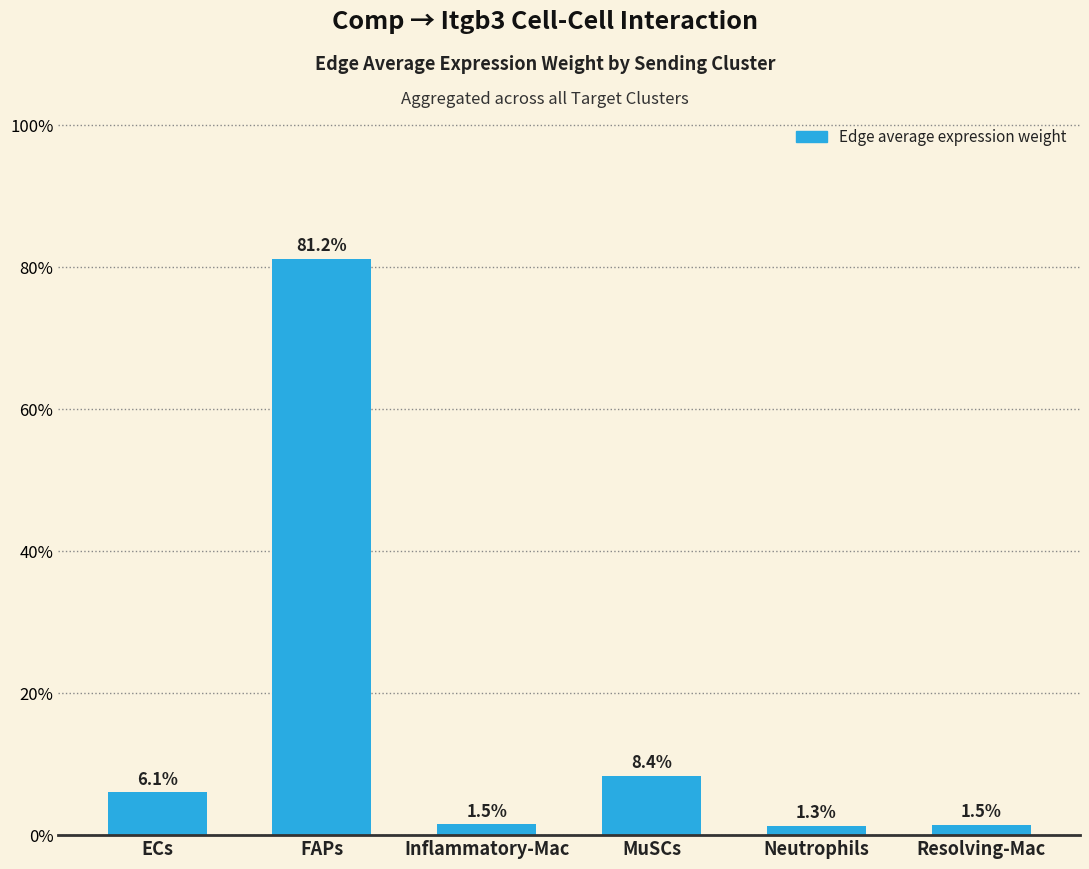

What is the minimum value shown in the chart?

1.3